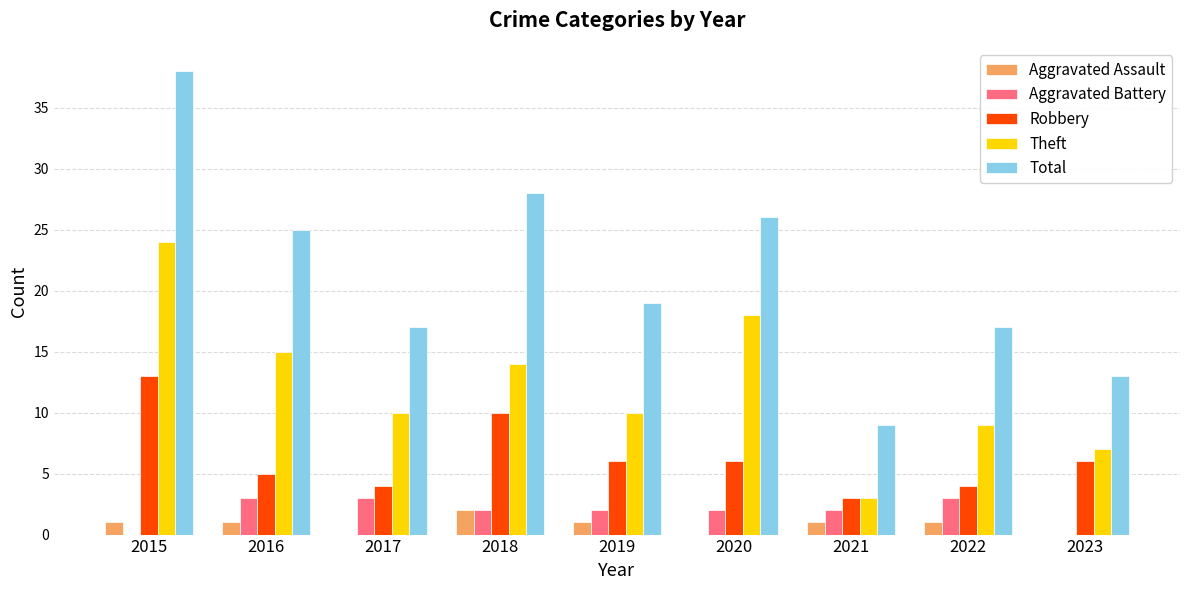

Which series changed the most between 2016 and 2018?

Robbery